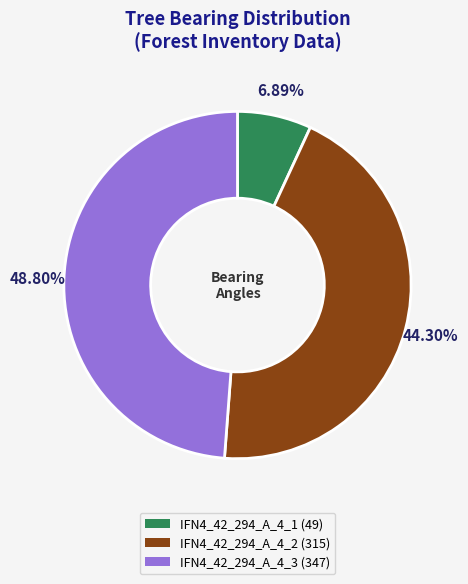

Do IFN4_42_294_A_4_1 and IFN4_42_294_A_4_2 together represent more than half of the pie?

Yes